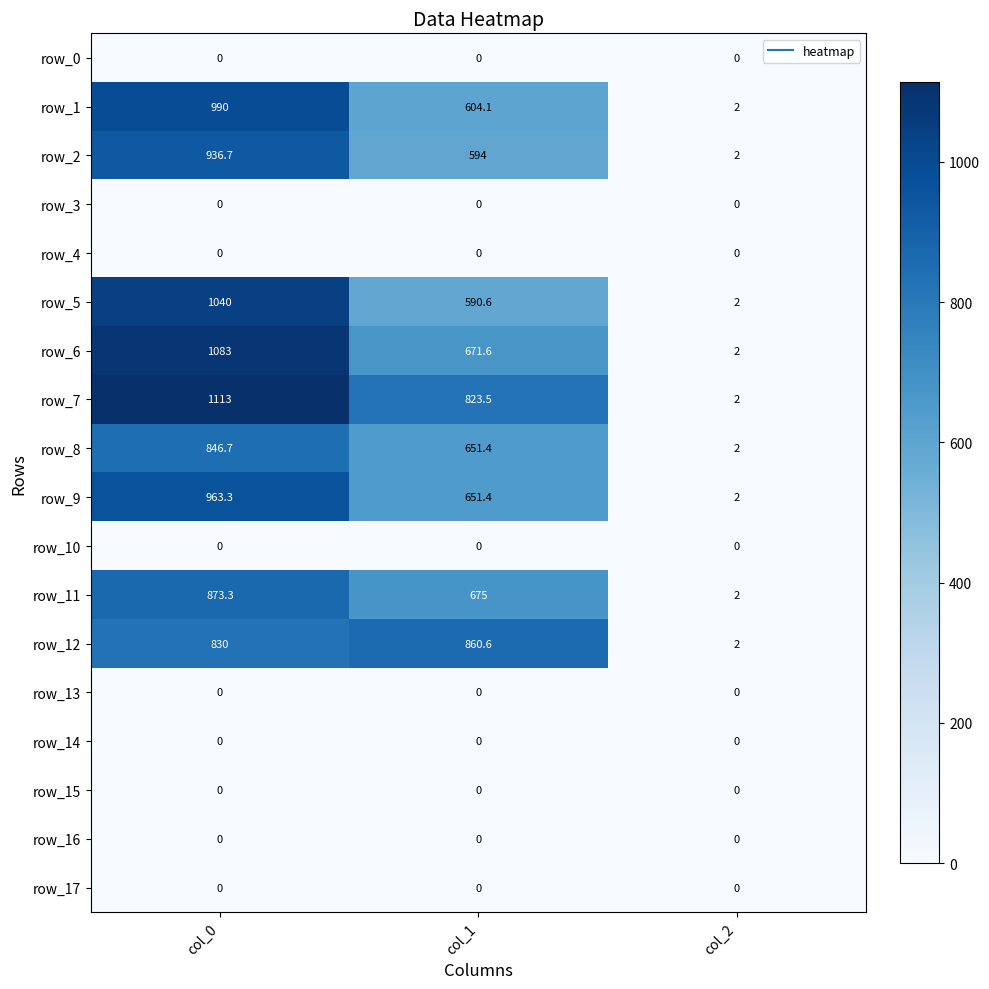

True or false: row_7 has a value of 309.2 at col_1.

False